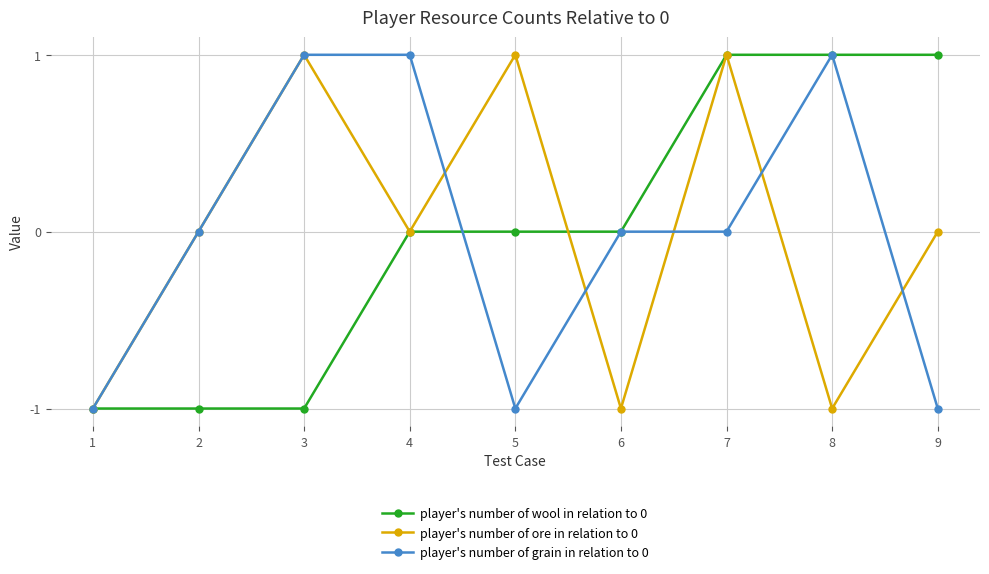

Is it true that player's number of ore in relation to 0 equals 1 at 5?

True